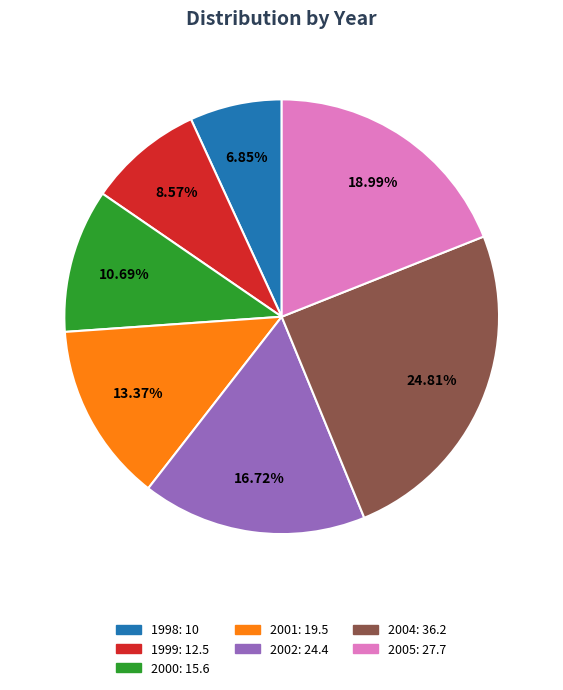

How many slices are in this pie chart?

7